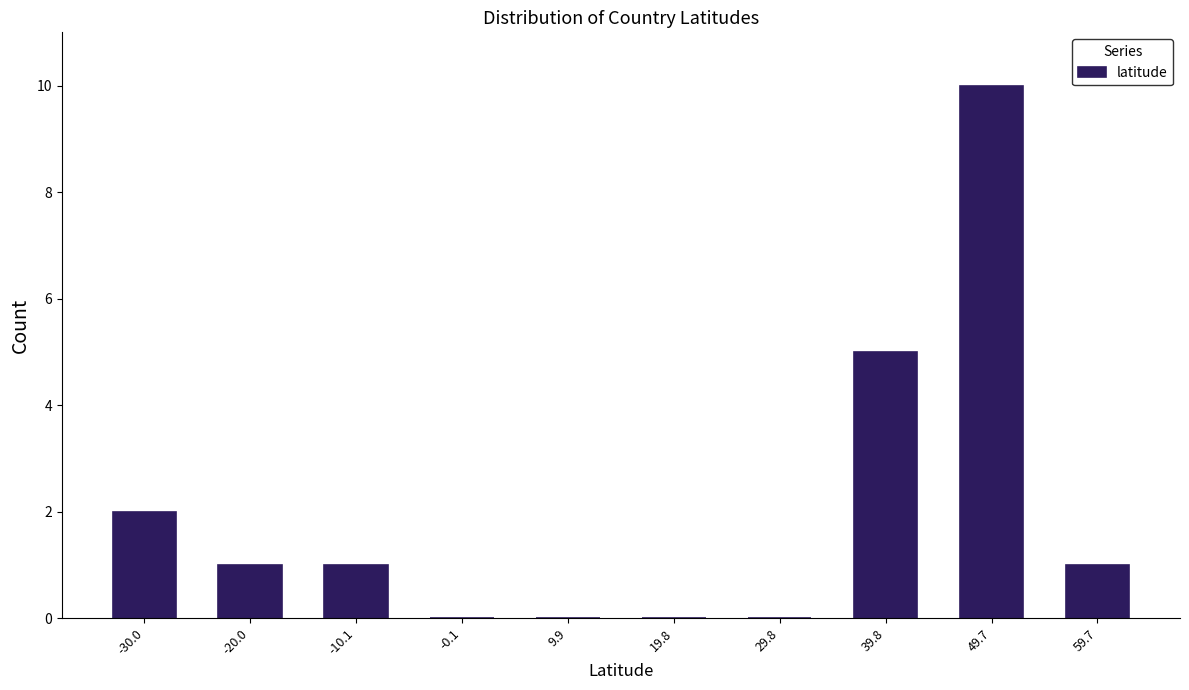

What is the height of the bar covering 45 to 55 on the x-axis? Neither the bar edges nor the heights are printed on the chart, so give them approximately, as read against the axes.

10